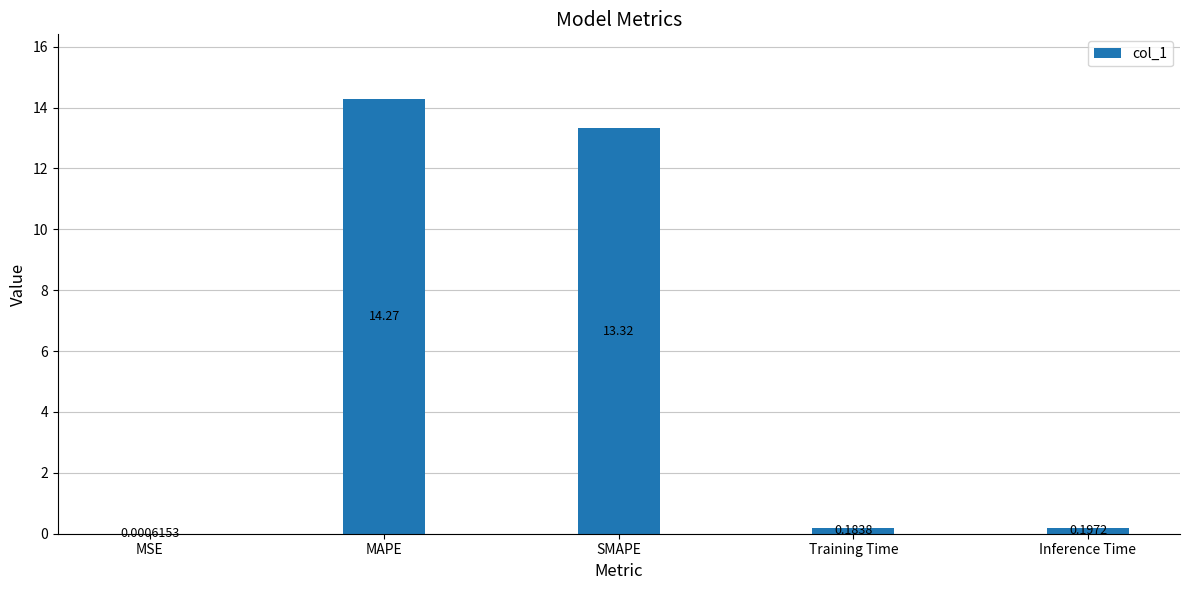

Which label corresponds to the largest value in the chart?

MAPE